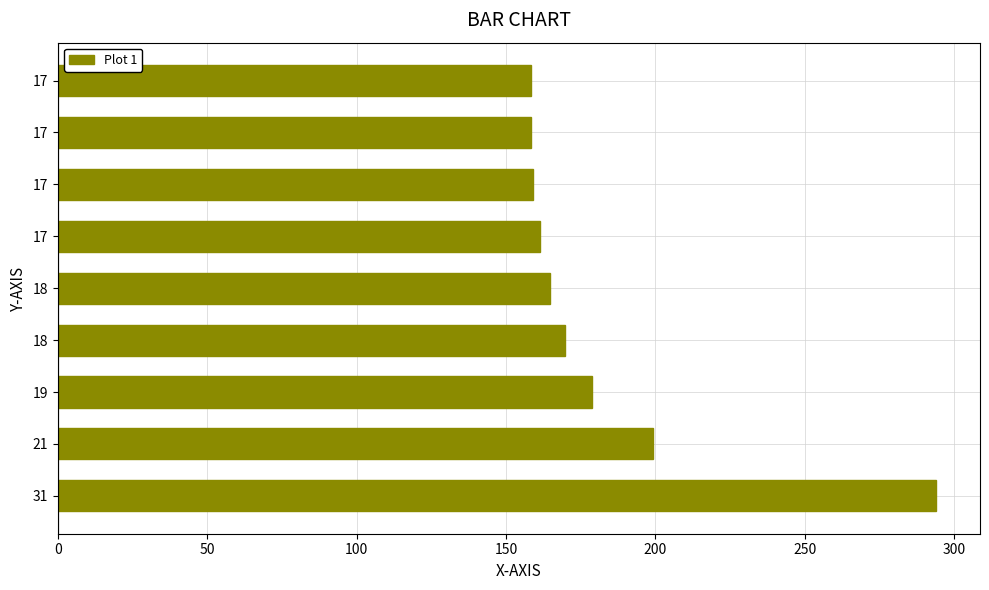

How many values are below 164?

4